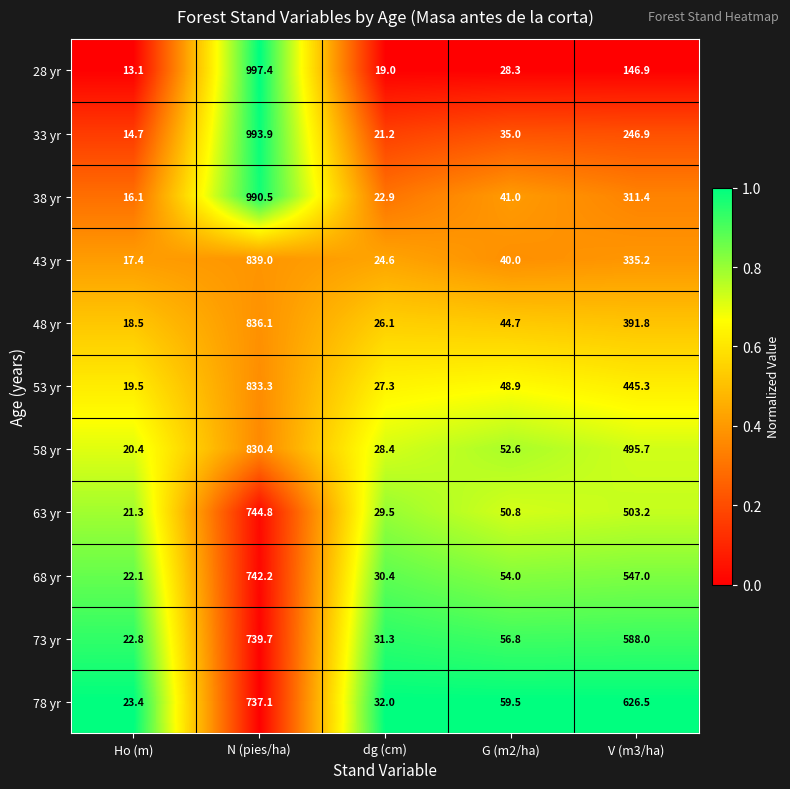

What is the maximum value shown in the chart?

997.4